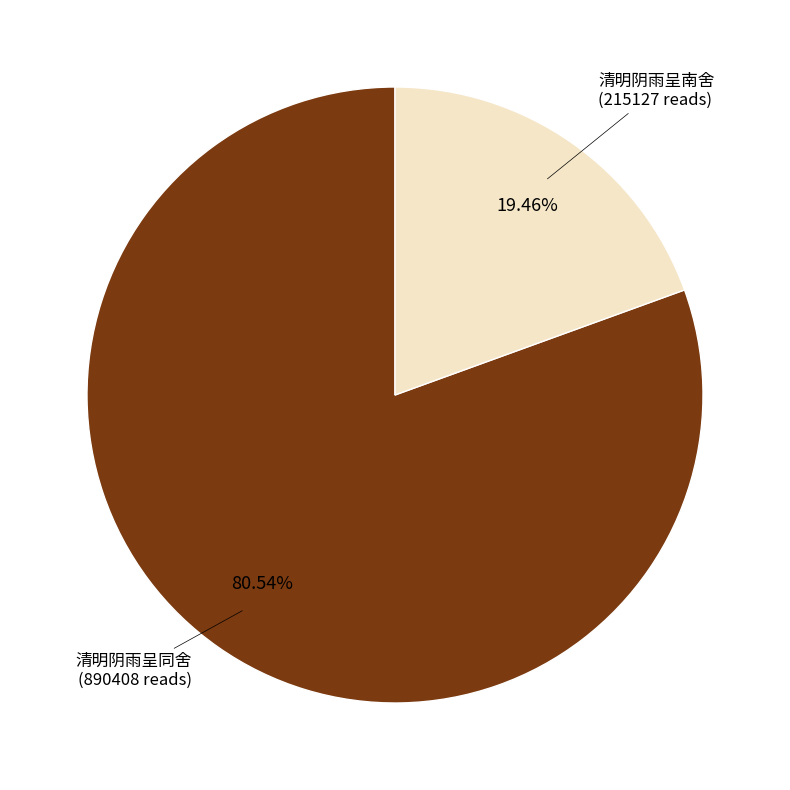

Does any single category account for the majority?

Yes